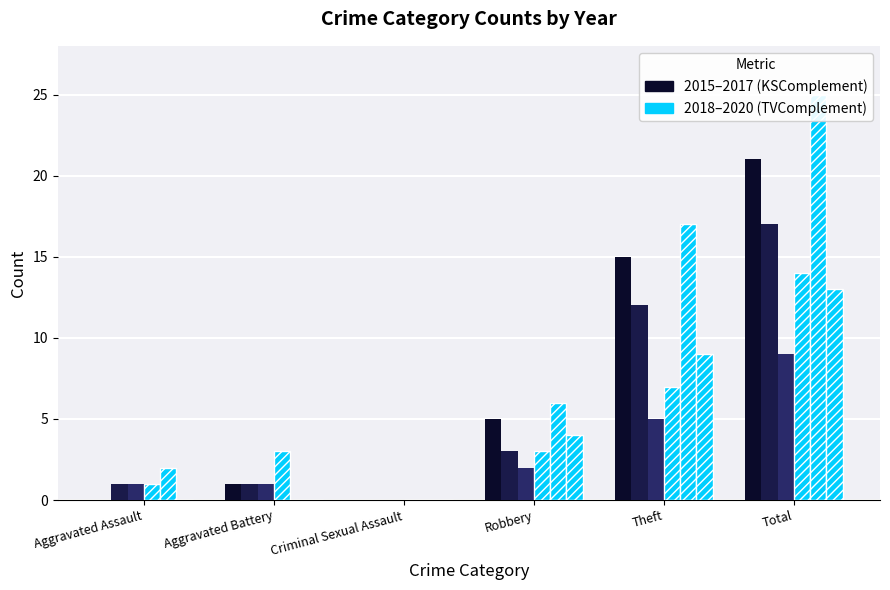

What is the total value across all series at Total?

99